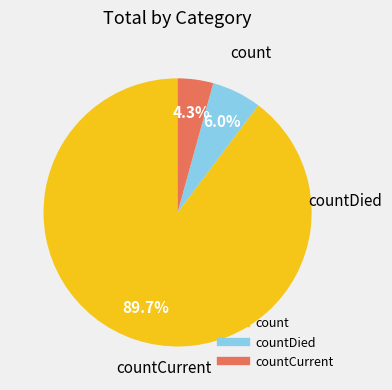

Is there a majority slice in this chart?

Yes